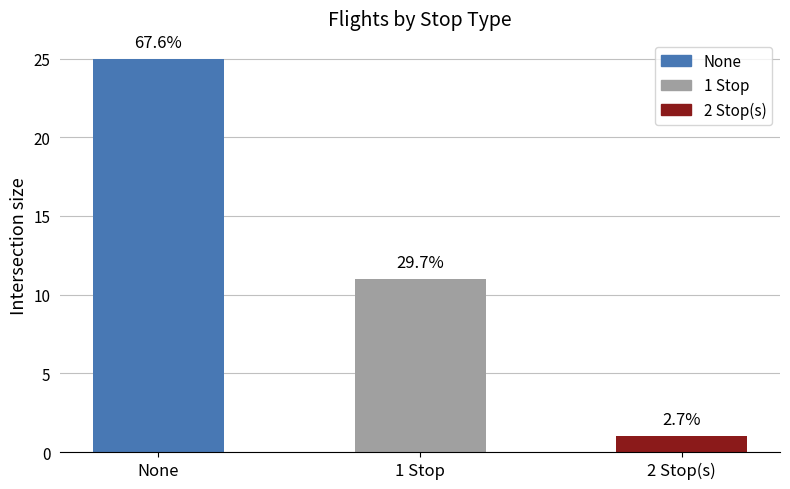

What is the change in value from None to 2 Stop(s)?

-24